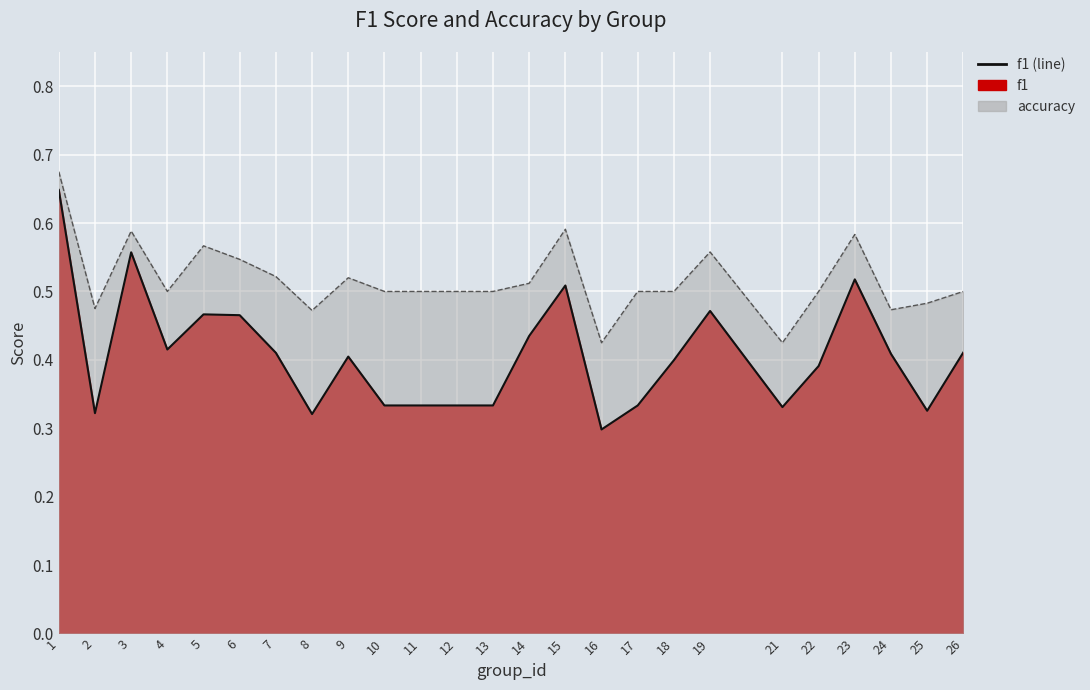

True or false: accuracy and f1 intersect in this chart.

False